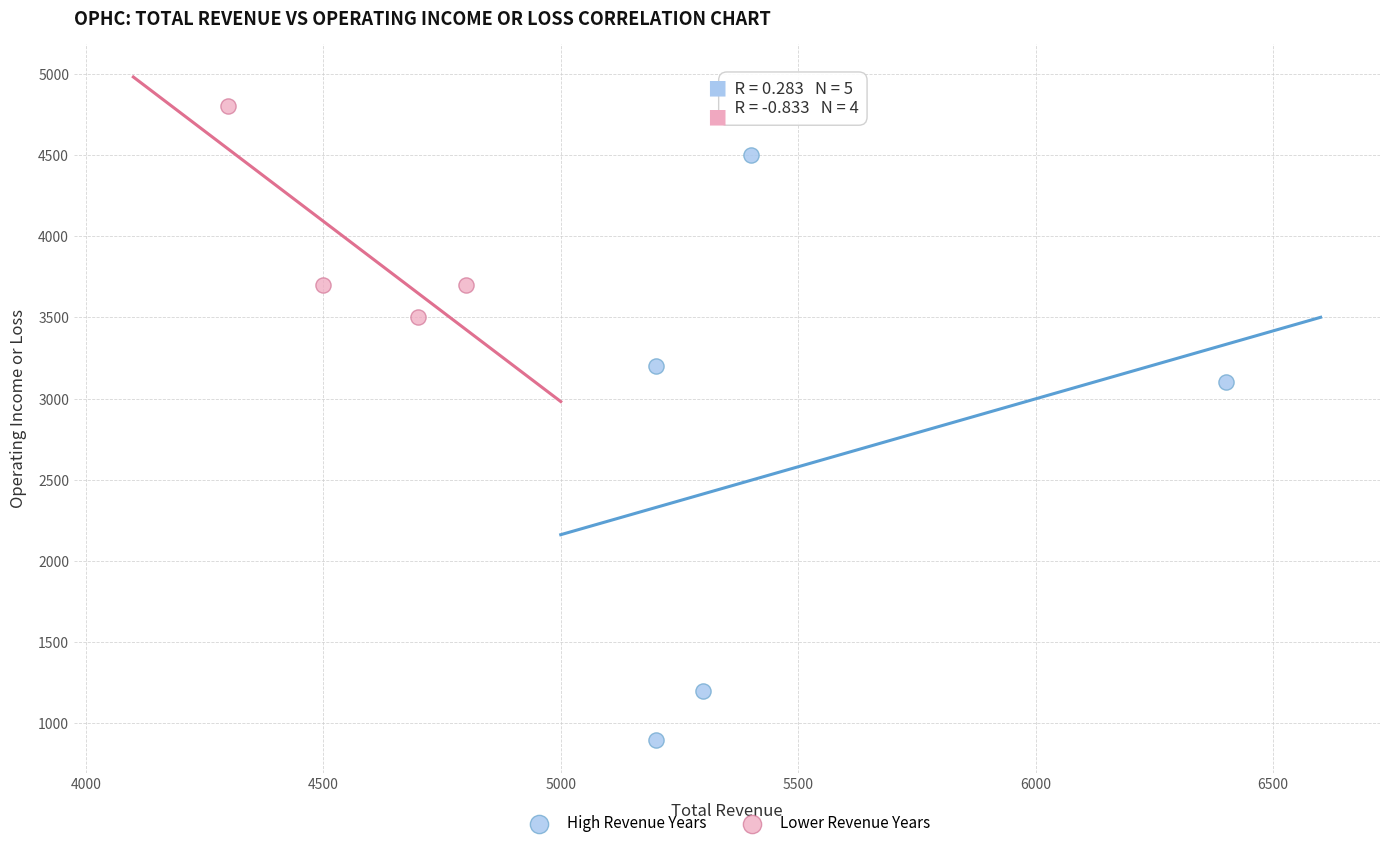

Which series contains the highest Y value?

Lower Revenue Years